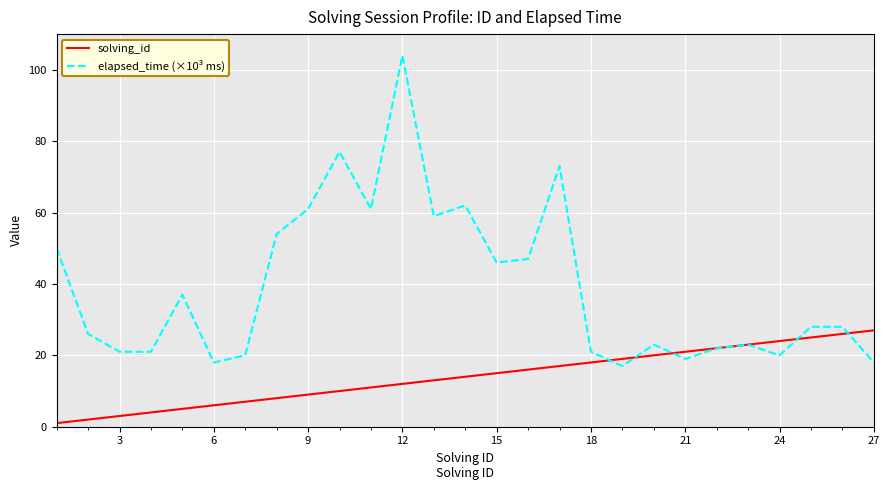

Which series has the largest total across all categories?

elapsed_time (×10³ ms)